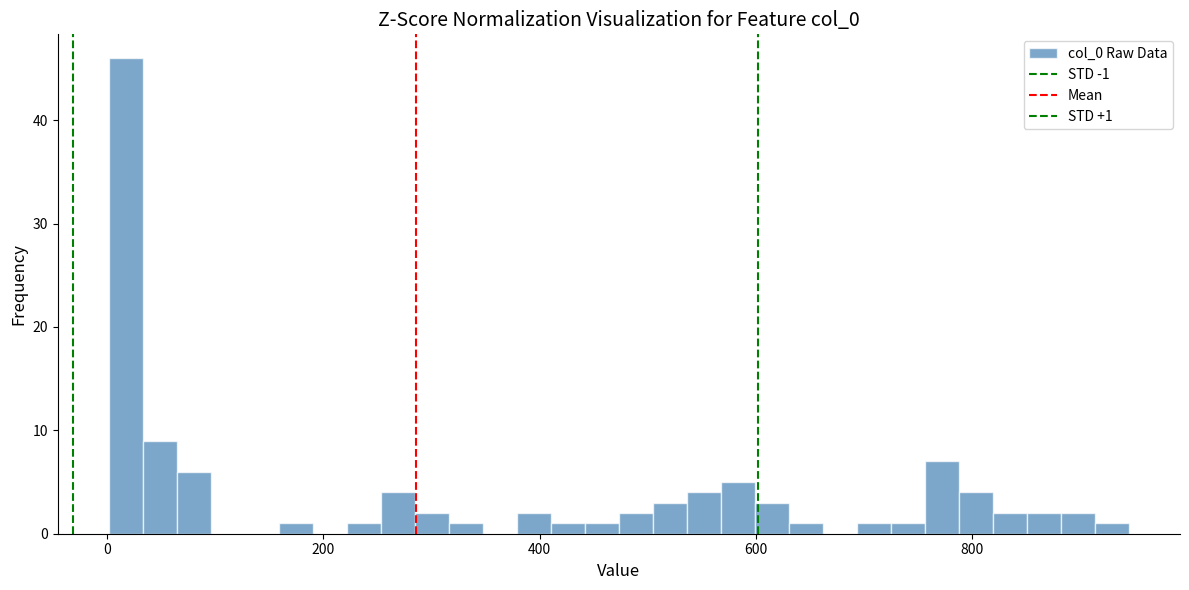

Around what value on the x-axis is the tallest bar? Give the approximate position of its centre, as read against the axis.

20